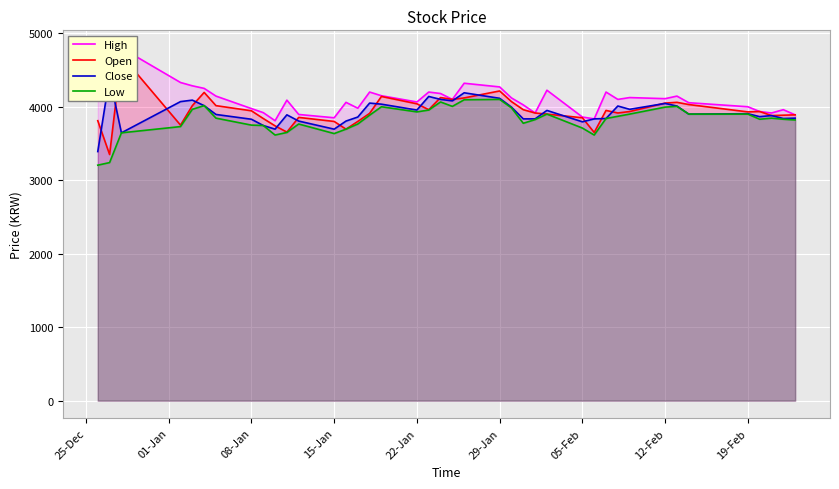

What is the highest value of the Low series?

4100